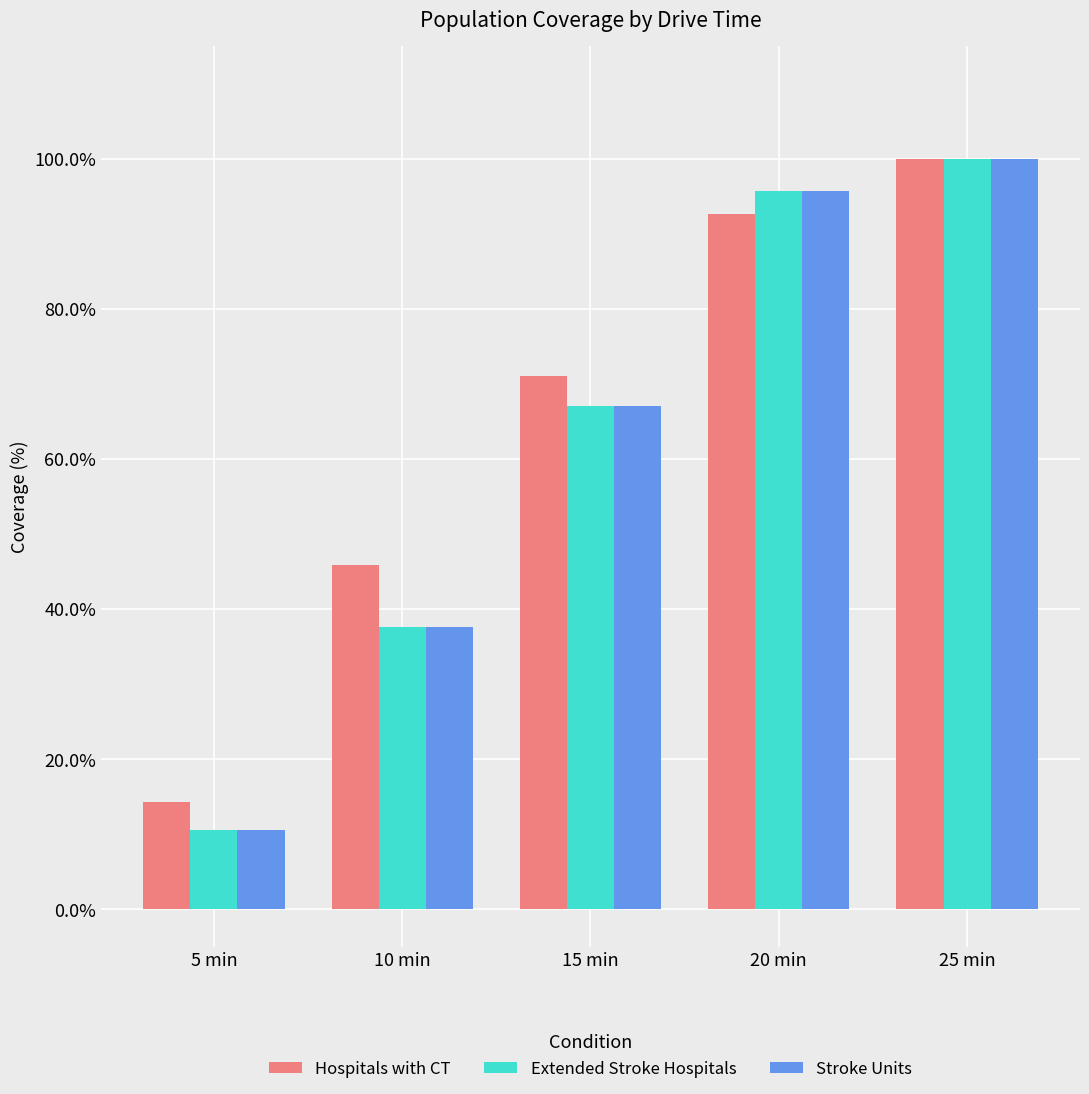

At which label does Stroke Units reach its minimum?

5 min